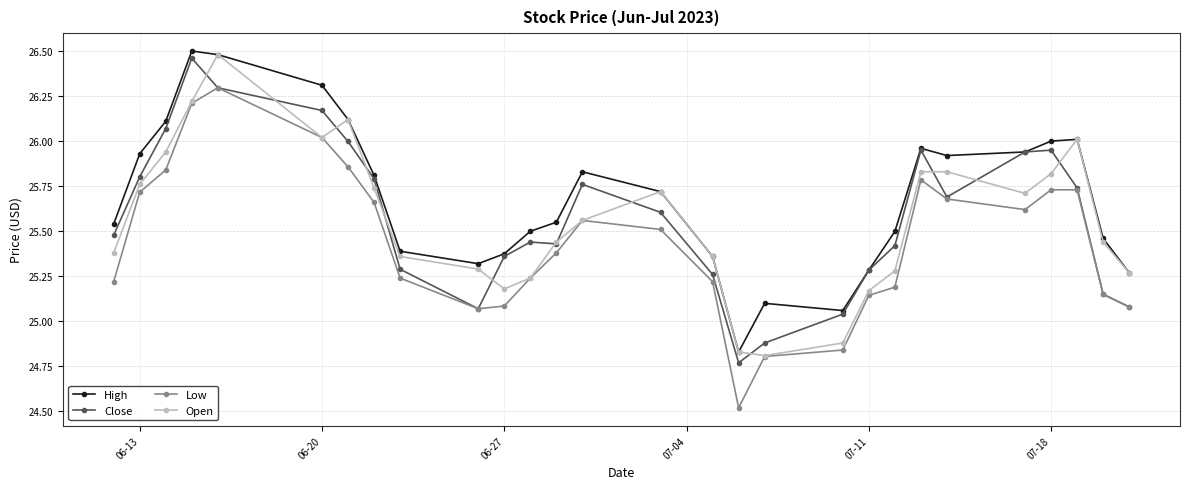

What is the smallest value displayed?

24.5